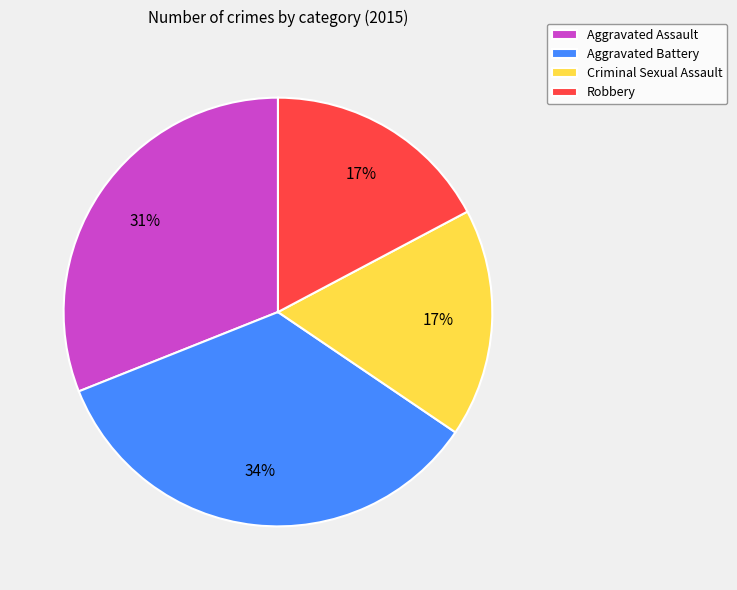

How many segments does this pie chart have?

4